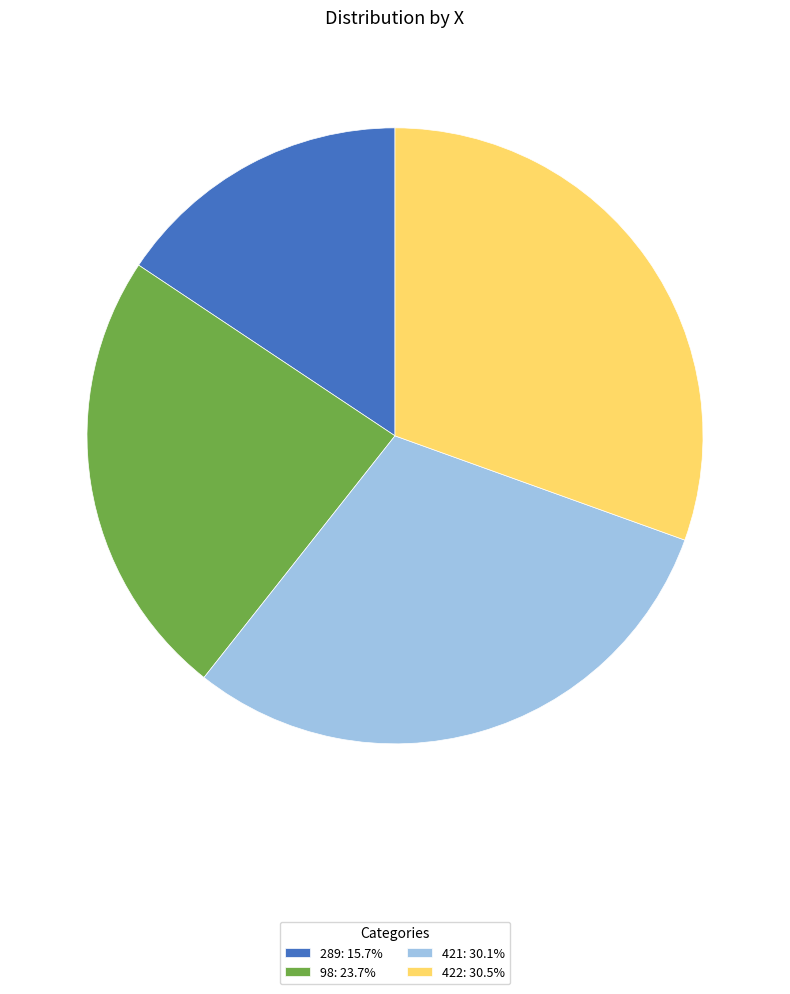

Approximately how many times larger is the value at 422 compared to 98?

1.3